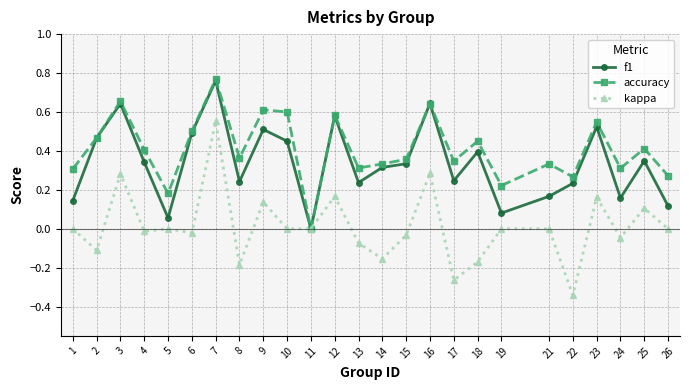

Where is the first local maximum for f1?

3